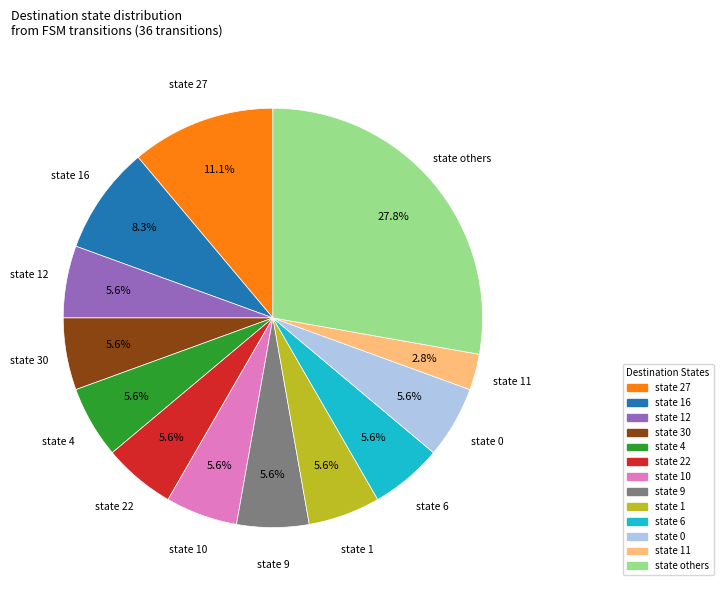

To the nearest percent, what is the average slice percentage?

8%